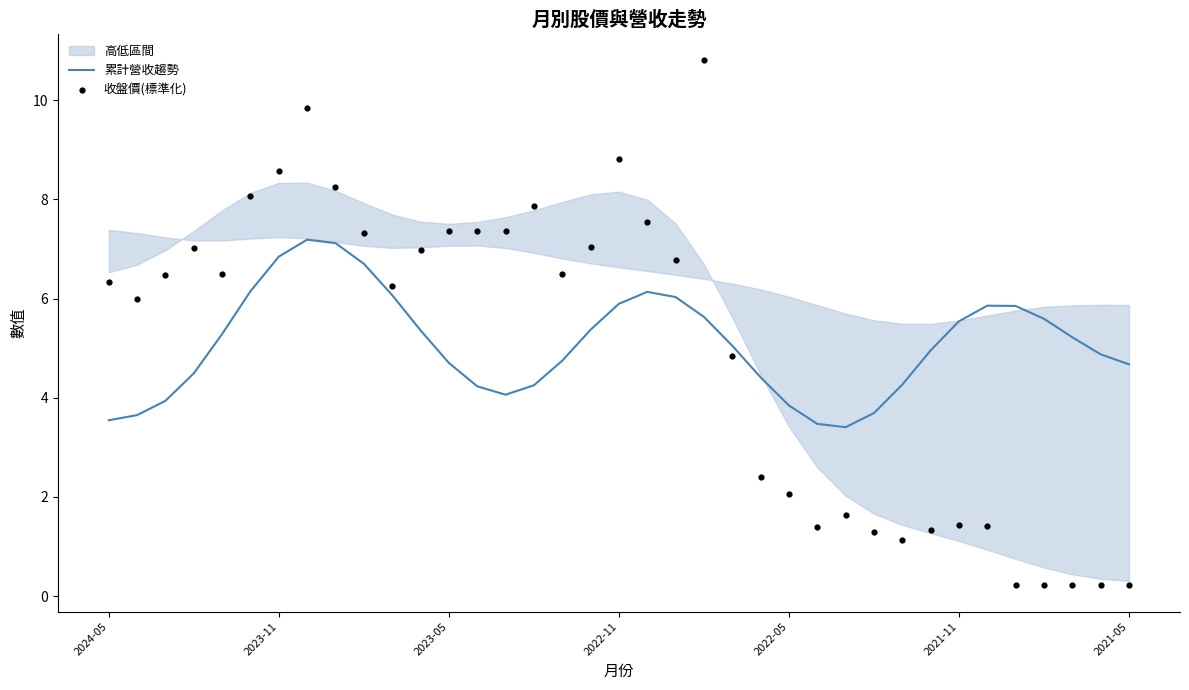

What is the total value across all series at 17?

12.4